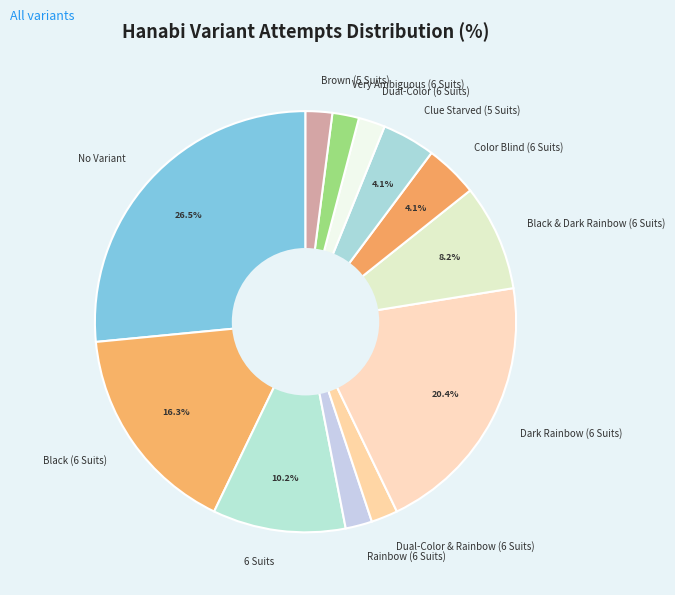

Is there any slice that represents more than half of the pie?

No